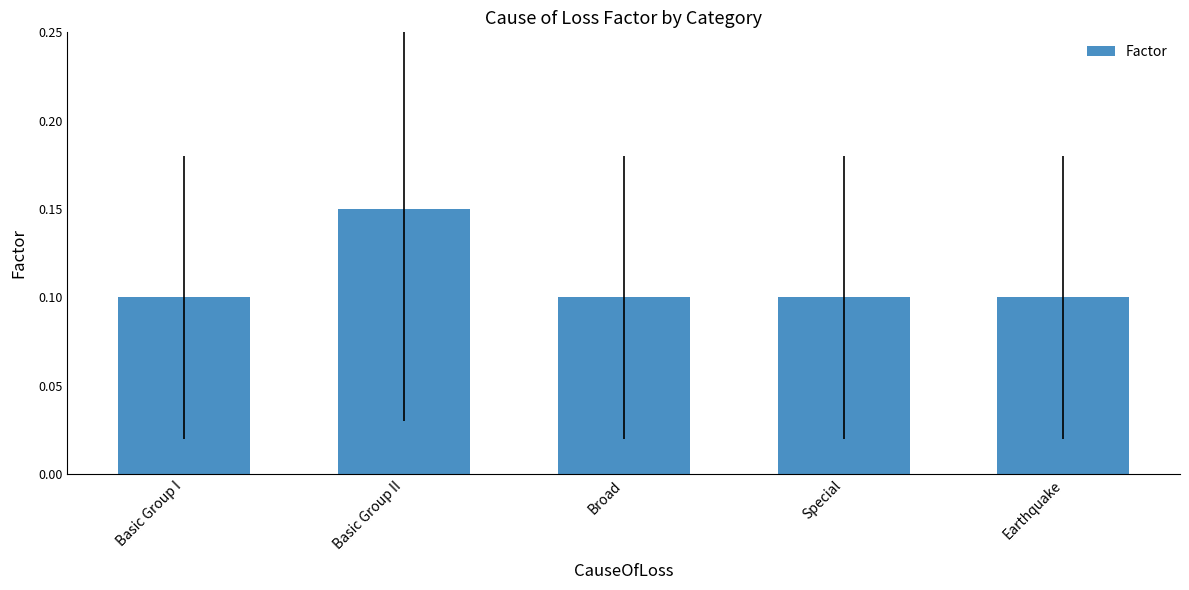

How many values are between 0 and 1?

5